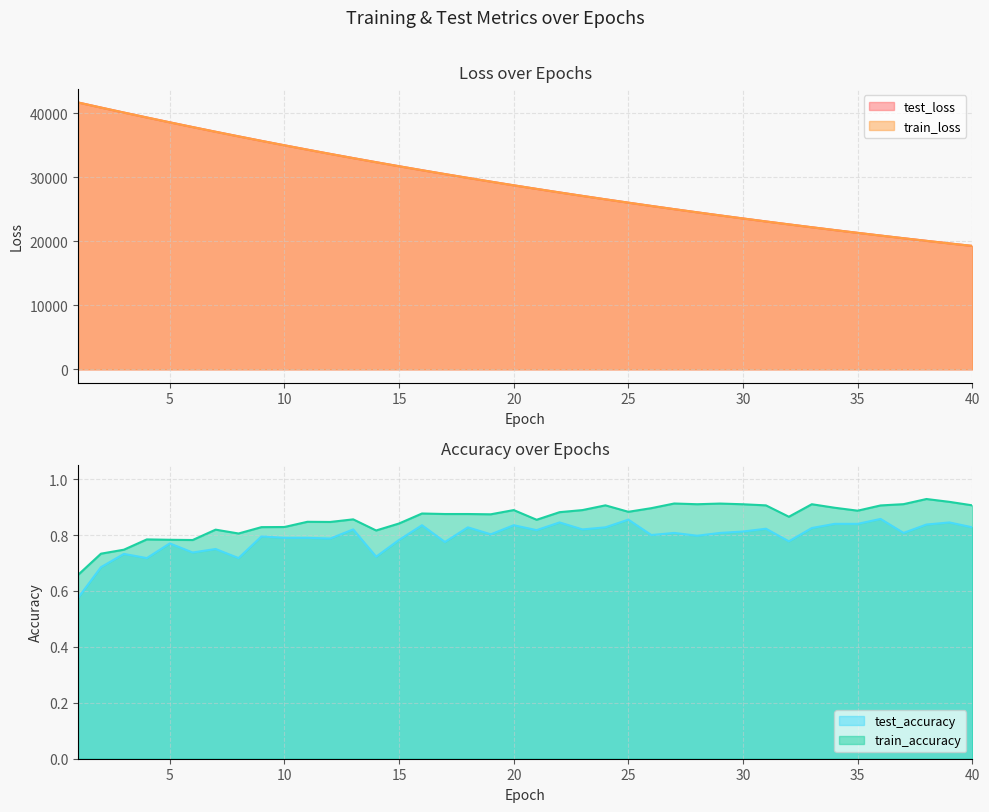

What is the greatest value displayed?

41676.4